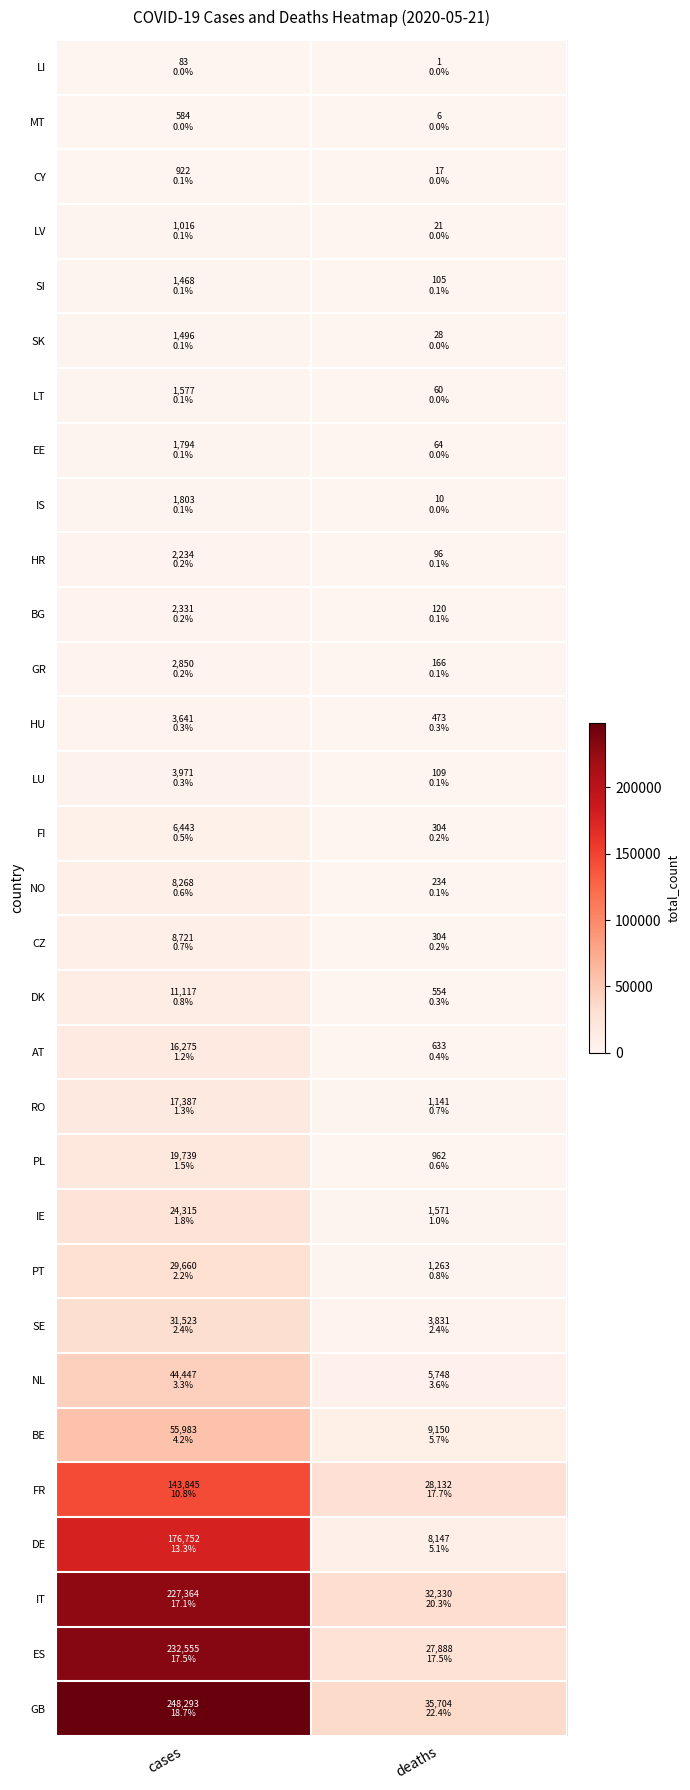

Reading left to right, extract all data points from this chart.

LI: cases=83	deaths=1
MT: cases=584	deaths=6
CY: cases=922	deaths=17
LV: cases=1016	deaths=21
SI: cases=1468	deaths=105
SK: cases=1496	deaths=28
LT: cases=1577	deaths=60
EE: cases=1794	deaths=64
IS: cases=1803	deaths=10
HR: cases=2234	deaths=96
BG: cases=2331	deaths=120
GR: cases=2850	deaths=166
HU: cases=3641	deaths=473
LU: cases=3971	deaths=109
FI: cases=6443	deaths=304
NO: cases=8268	deaths=234
CZ: cases=8721	deaths=304
DK: cases=11117	deaths=554
AT: cases=16275	deaths=633
RO: cases=17387	deaths=1141
PL: cases=19739	deaths=962
IE: cases=24315	deaths=1571
PT: cases=29660	deaths=1263
SE: cases=31523	deaths=3831
NL: cases=44447	deaths=5748
BE: cases=55983	deaths=9150
FR: cases=143845	deaths=28132
DE: cases=176752	deaths=8147
IT: cases=227364	deaths=32330
ES: cases=232555	deaths=27888
GB: cases=248293	deaths=35704